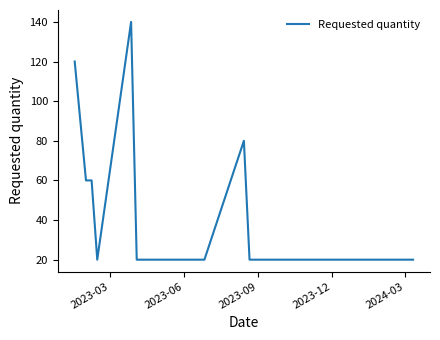

What is the greatest value displayed?

140